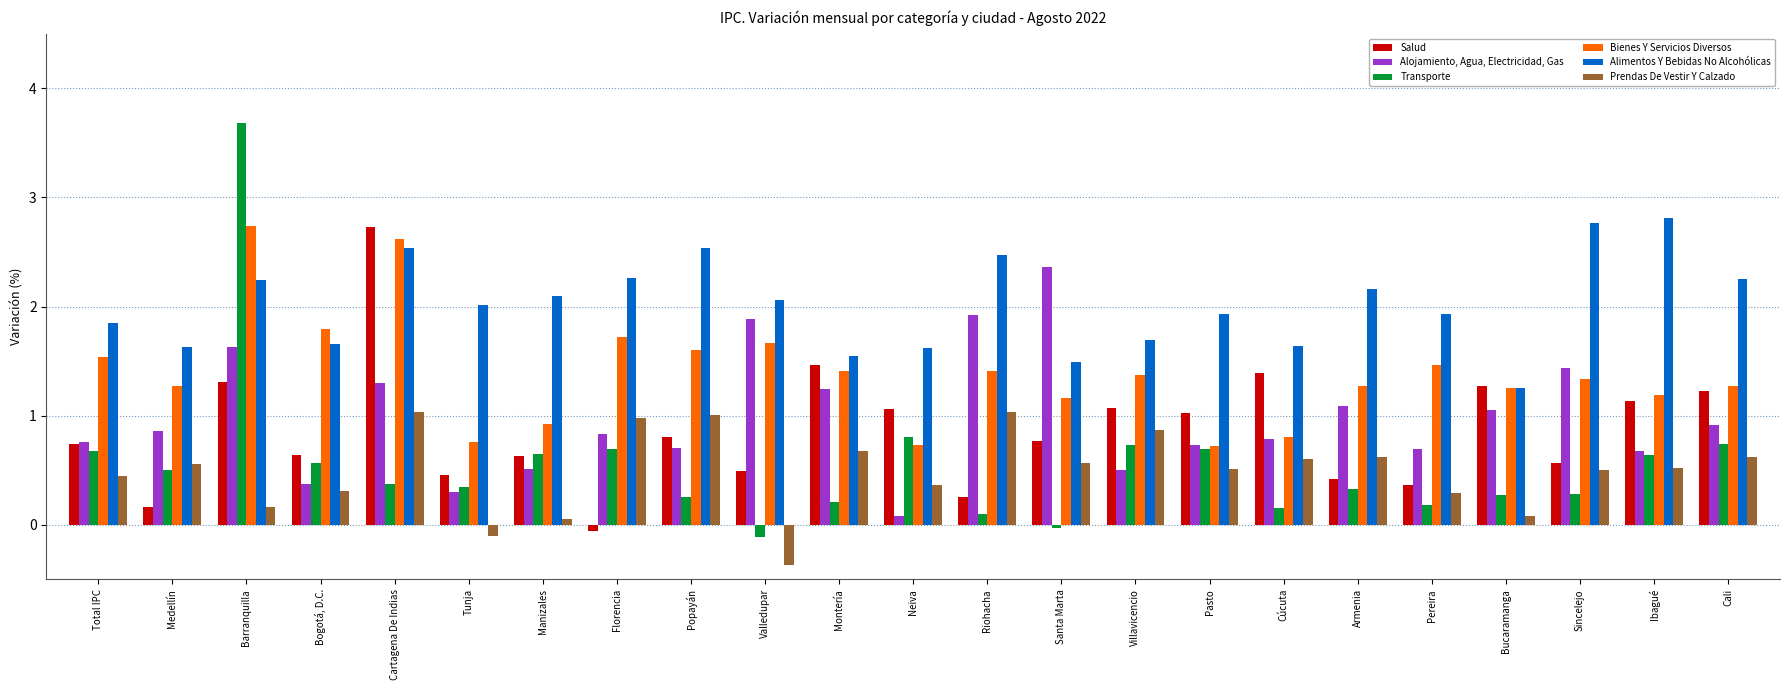

True or false: Transporte has a value of 0.3 at Sincelejo.

True